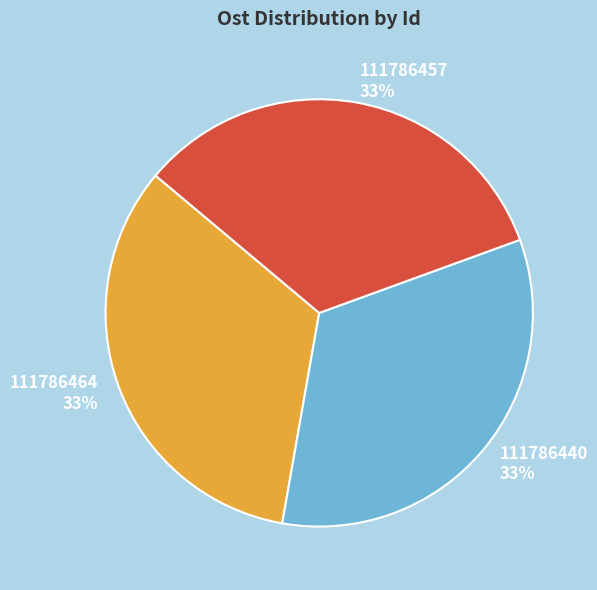

To the nearest percent, what is the average slice percentage?

33%